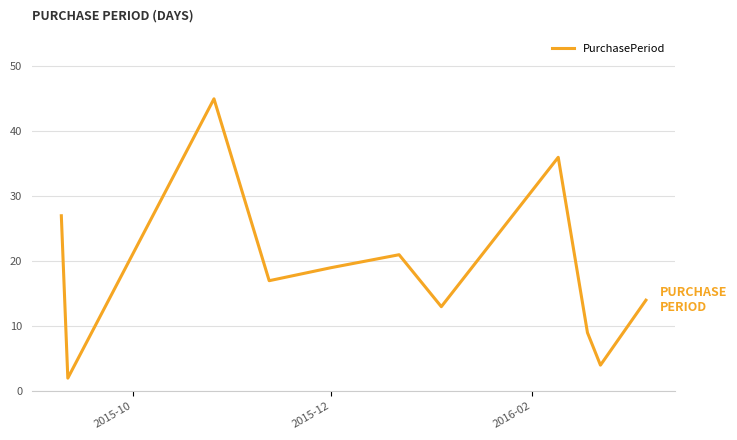

What is the greatest value displayed?

45